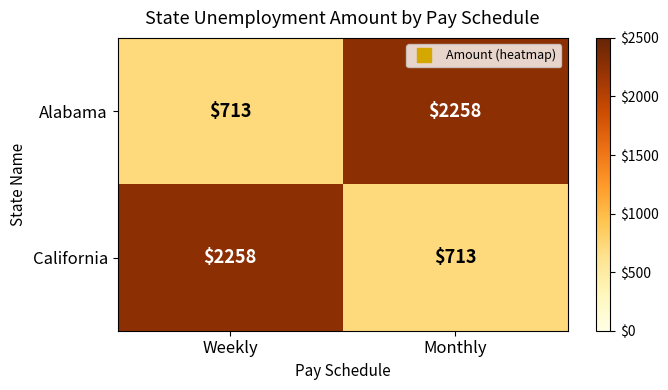

What is the total value across all series at Weekly?

2971